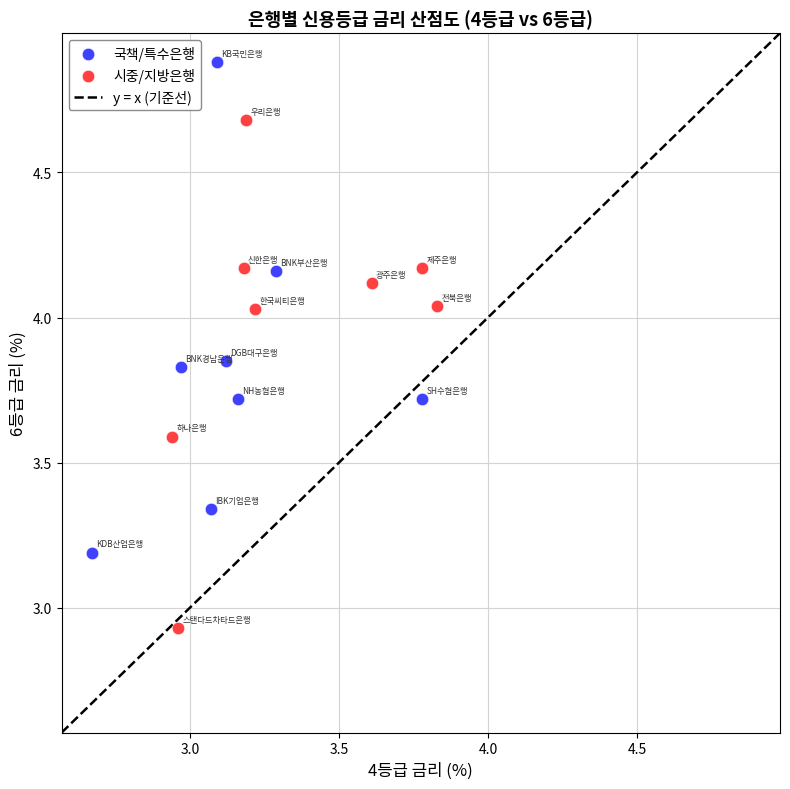

Which series contains the highest Y value?

국책/특수은행